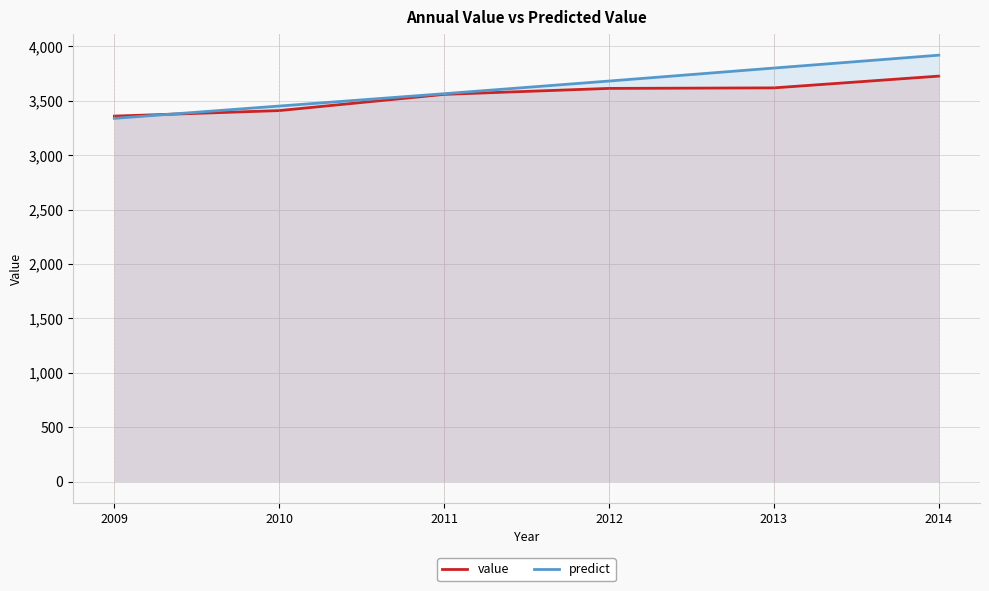

At which label does value first exceed 3613?

2012